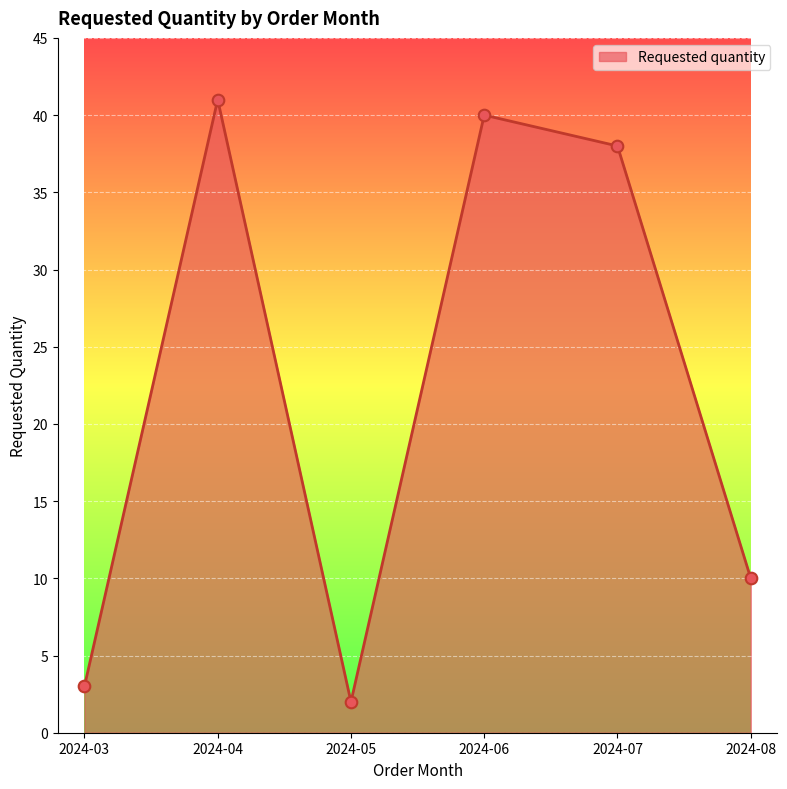

Which has a higher value, 2024-05 or 2024-06?

2024-06